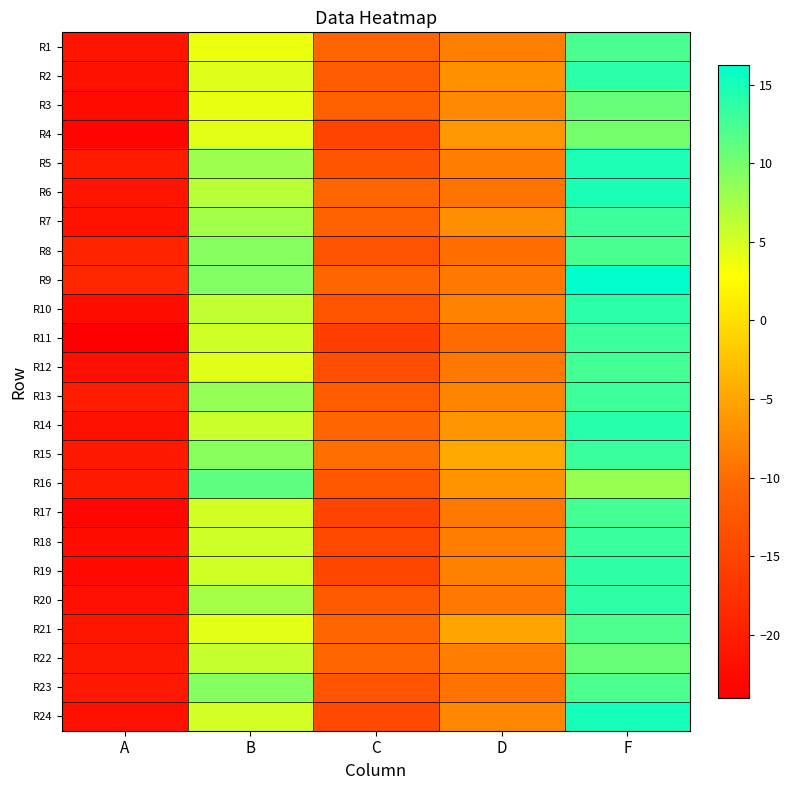

At how many categories does at least one series exceed 5?

2